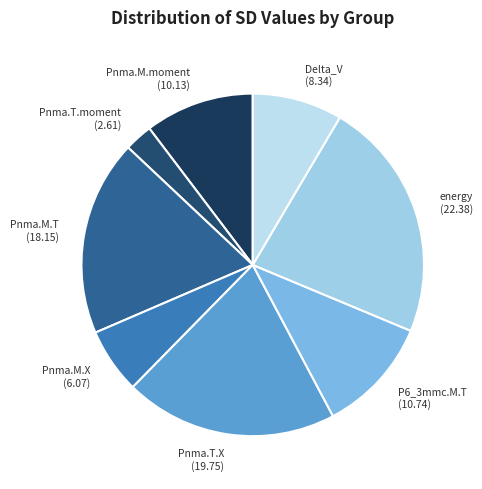

Is it true that Pnma.M.moment is 18% of the pie?

False